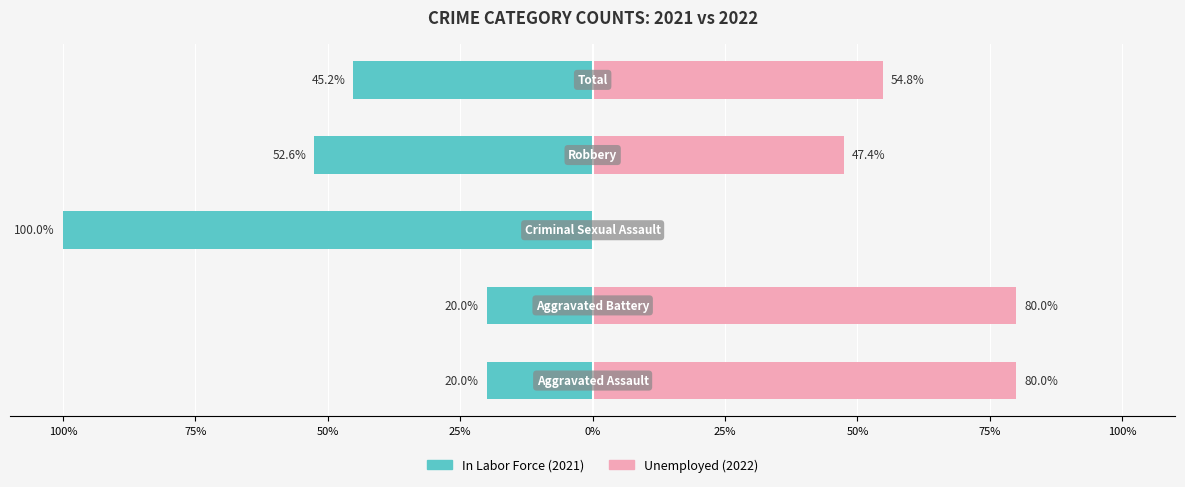

Reading right to left, what are all the values shown in this chart?

In Labor Force (2021): 0%=-45.2	25%=-52.6	50%=-100.0	75%=-20.0	100%=-20.0
Unemployed (2022): 0%=54.8	25%=47.4	50%=0.0	75%=80.0	100%=80.0